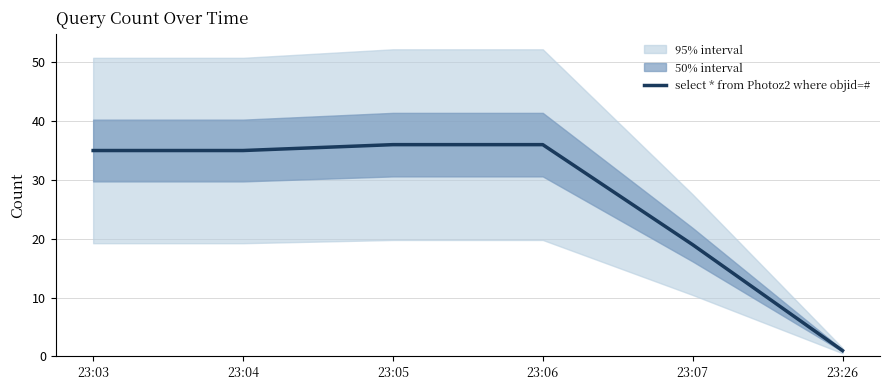

How many lines are shown in the chart?

1